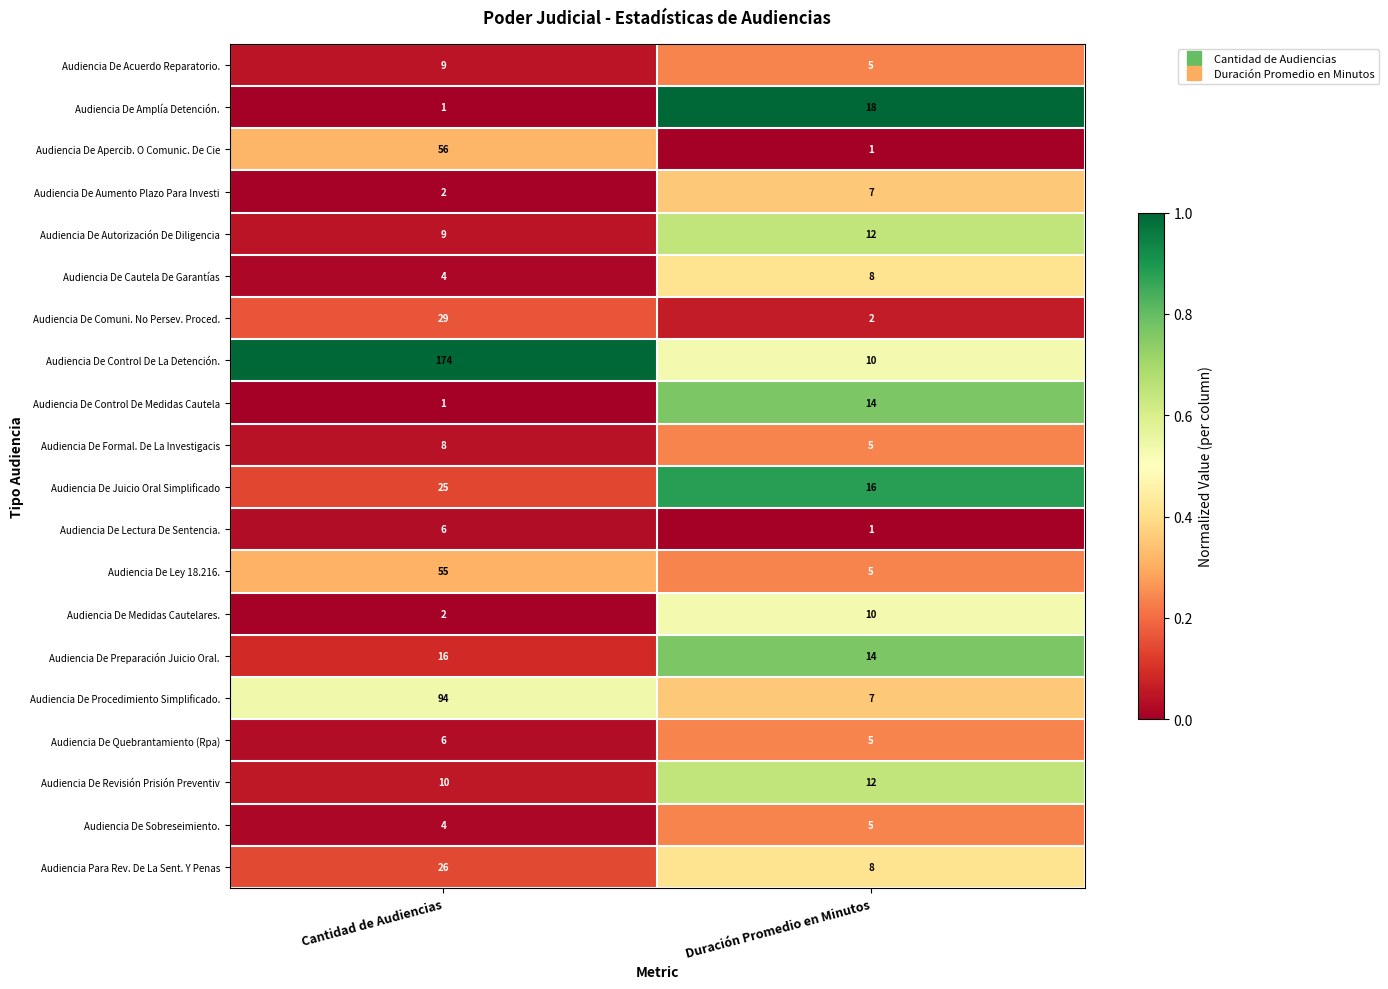

What is the spread (max minus min) of values at Cantidad de Audiencias?

173